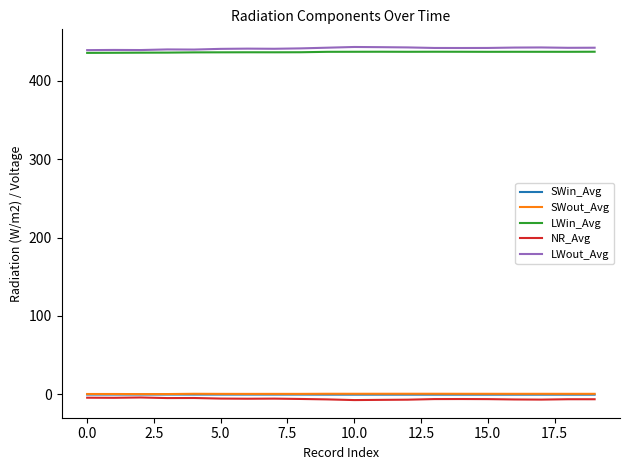

What is the highest value of the LWout_Avg series?

442.8